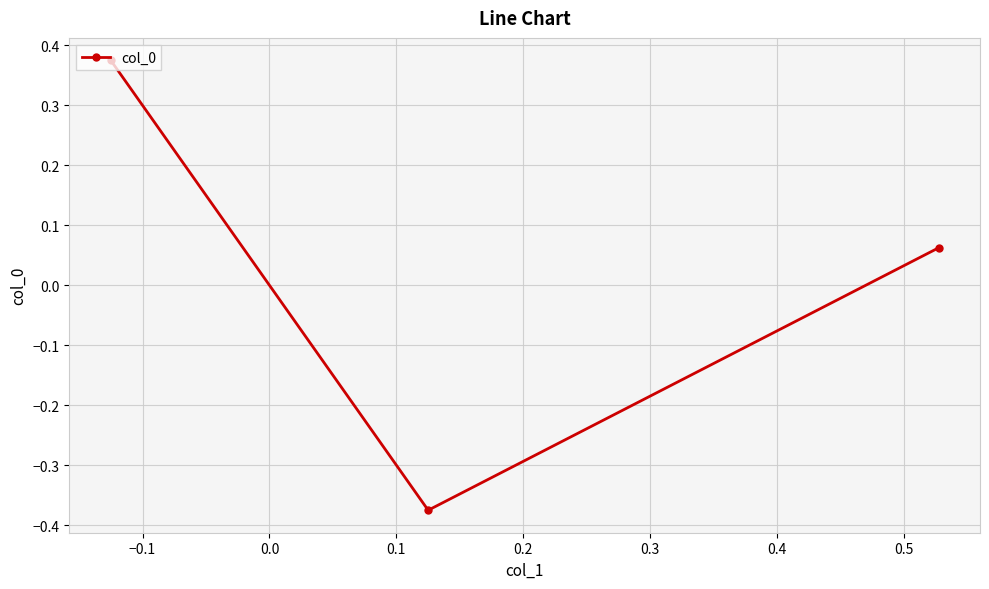

What is the sum of all values?

0.1